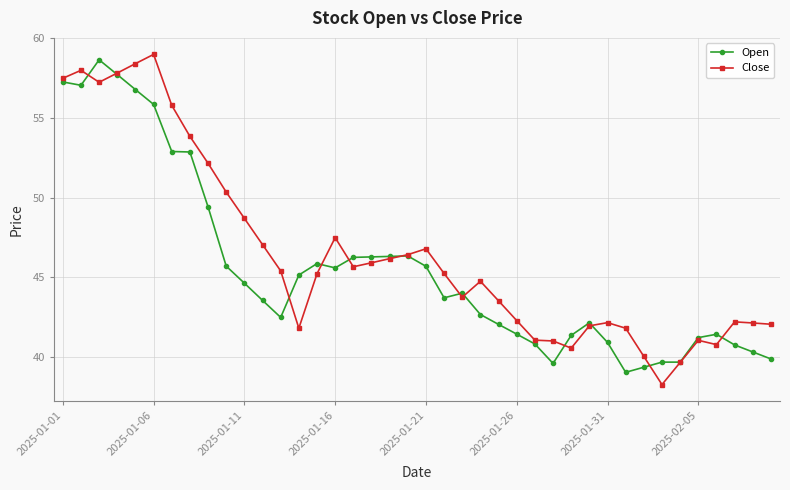

How many lines are shown in the chart?

2